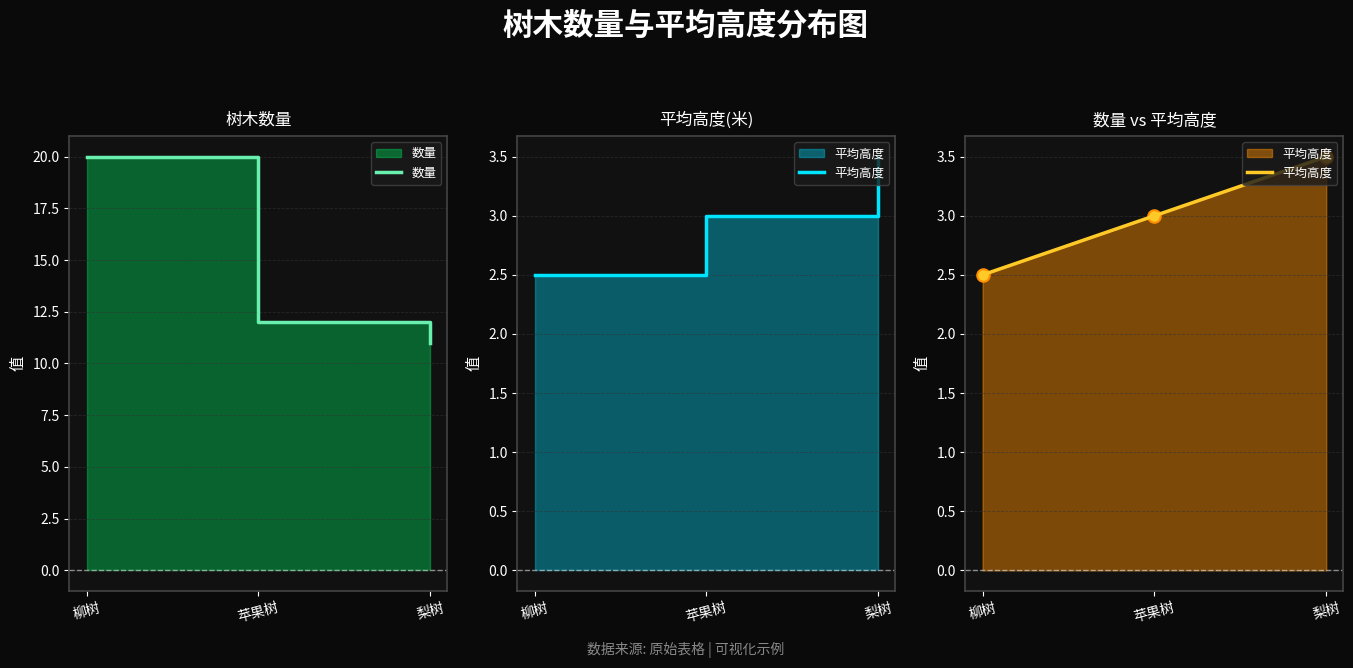

How many lines are shown in the chart?

2